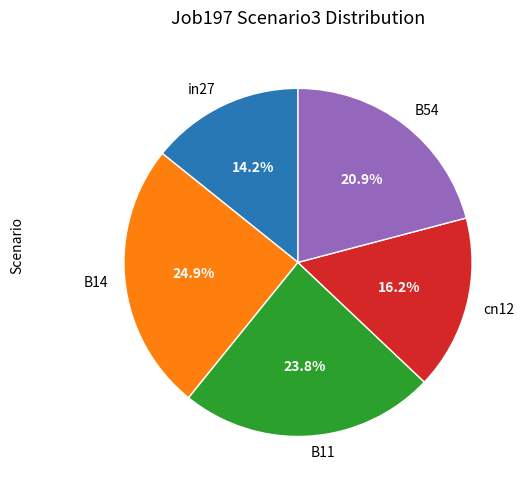

Count the number of slices in the pie.

5